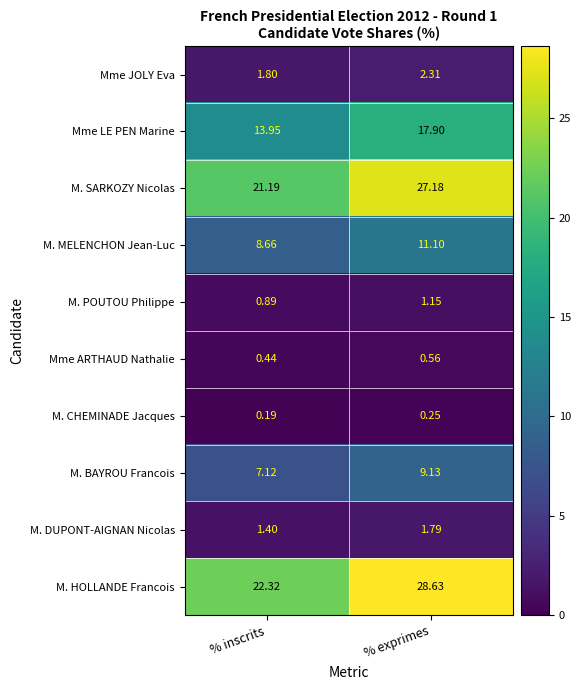

Which series has the largest total across all categories?

M. HOLLANDE Francois